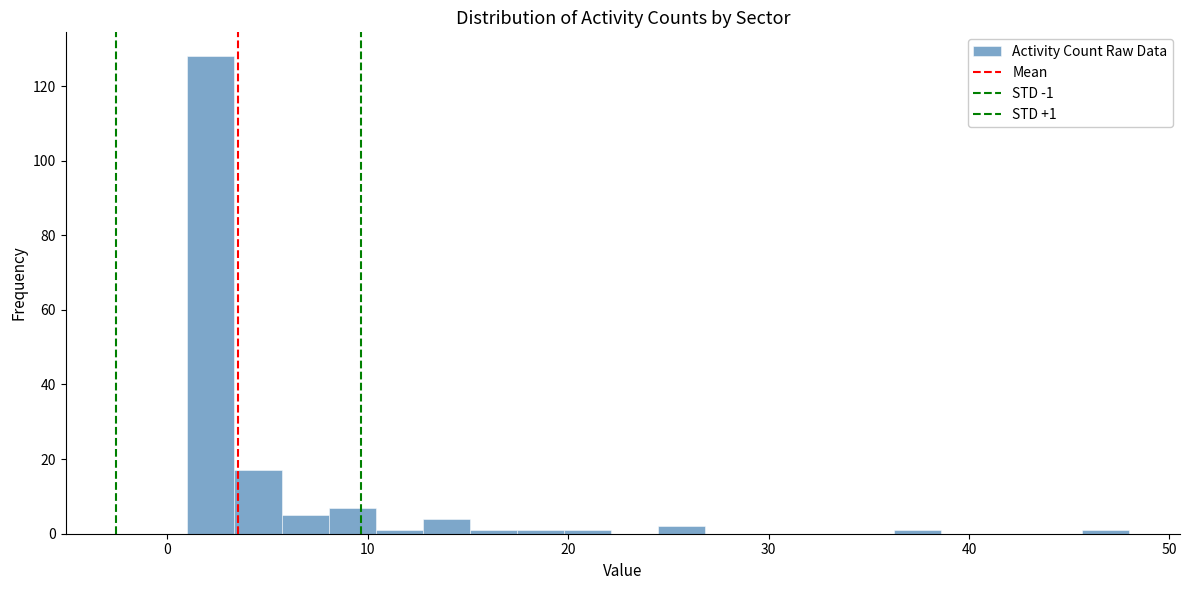

Read against the x-axis, roughly where is the centre of the tallest bar?

2